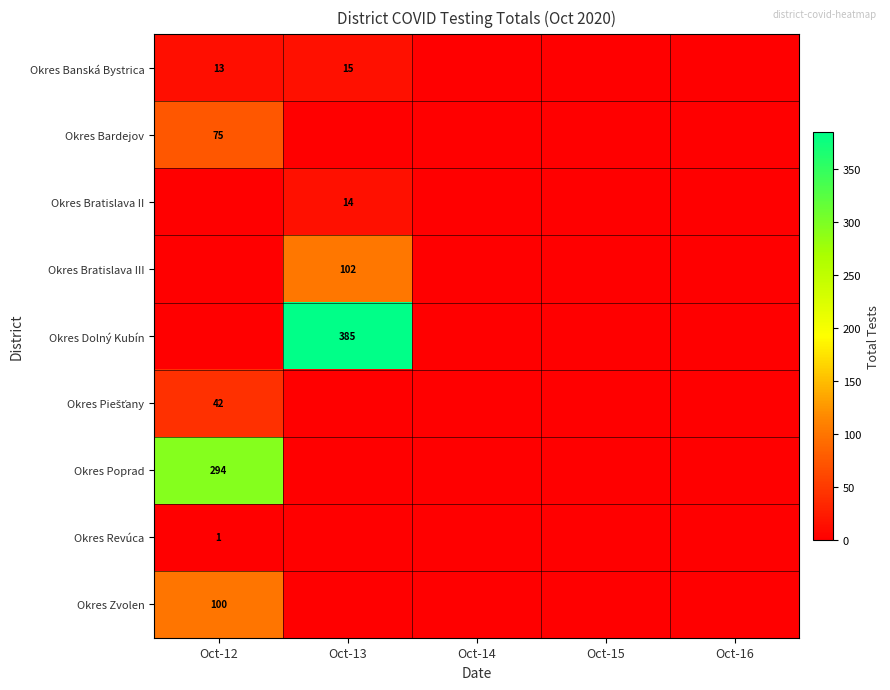

Is it true that Okres Bardejov equals 34 at Oct-12?

False